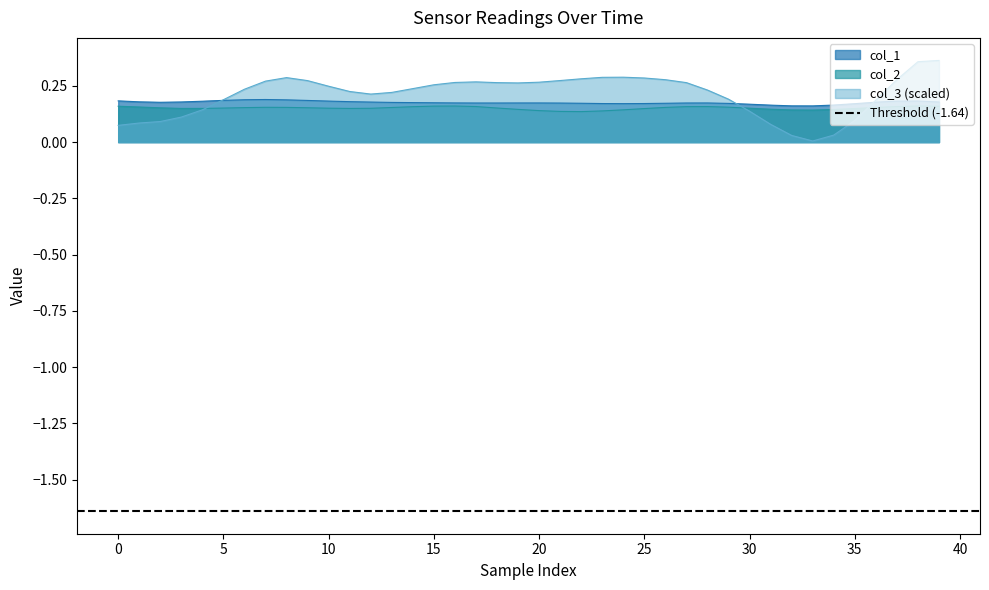

Which series has the largest total across all categories?

col_3